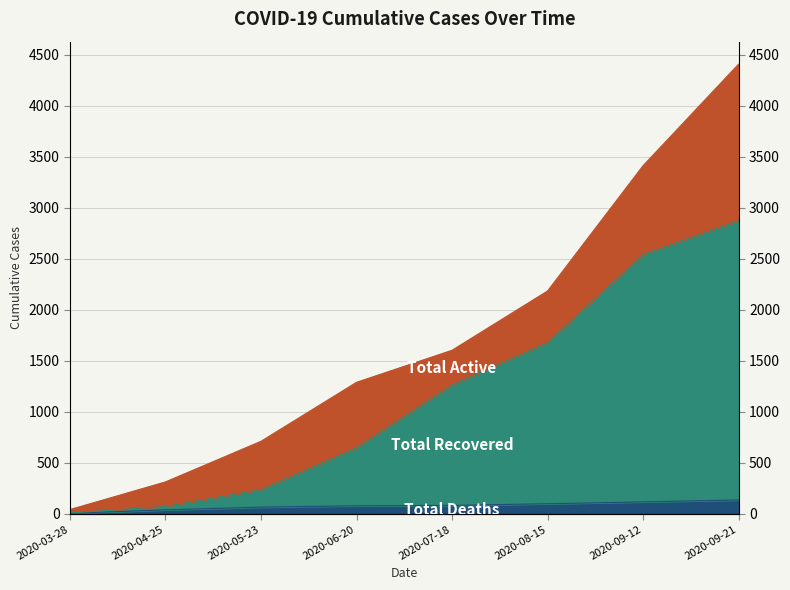

What is the total value across all series at 2020-04-25?

109